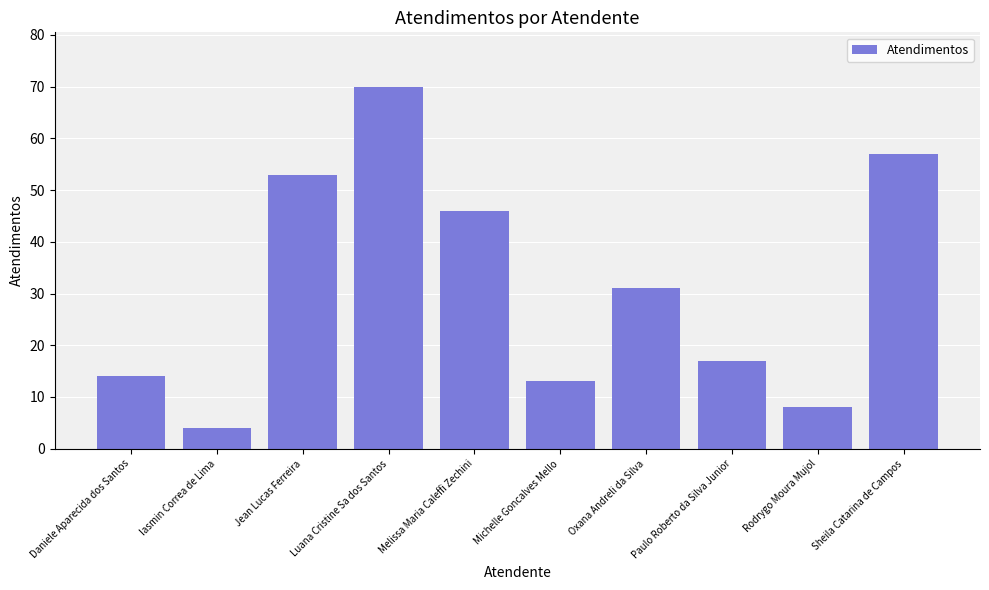

Reading right to left, list all the values displayed in this chart.

57	8	17	31	13	46	70	53	4	14